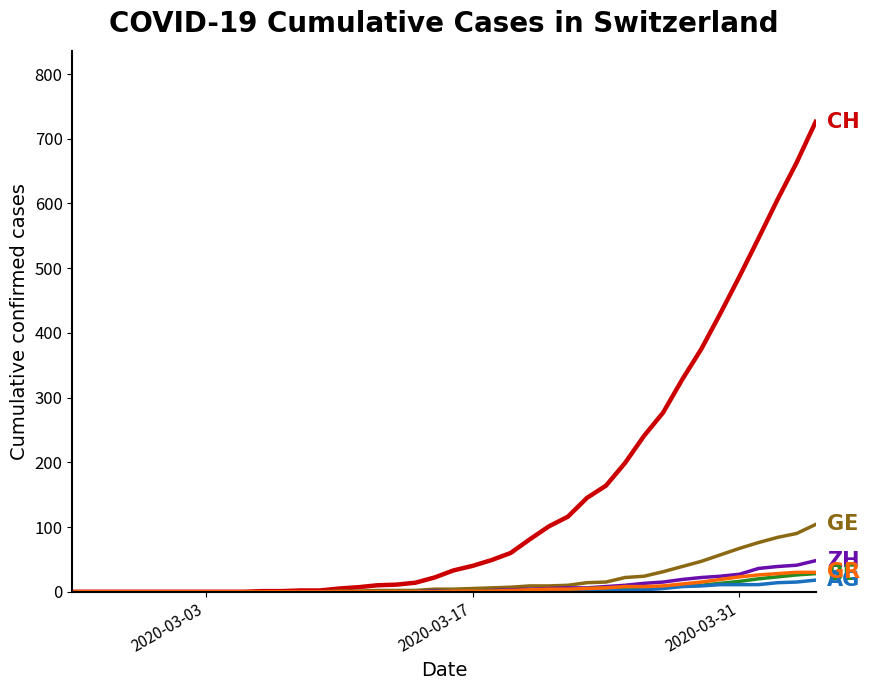

What is the maximum value shown in the chart?

726